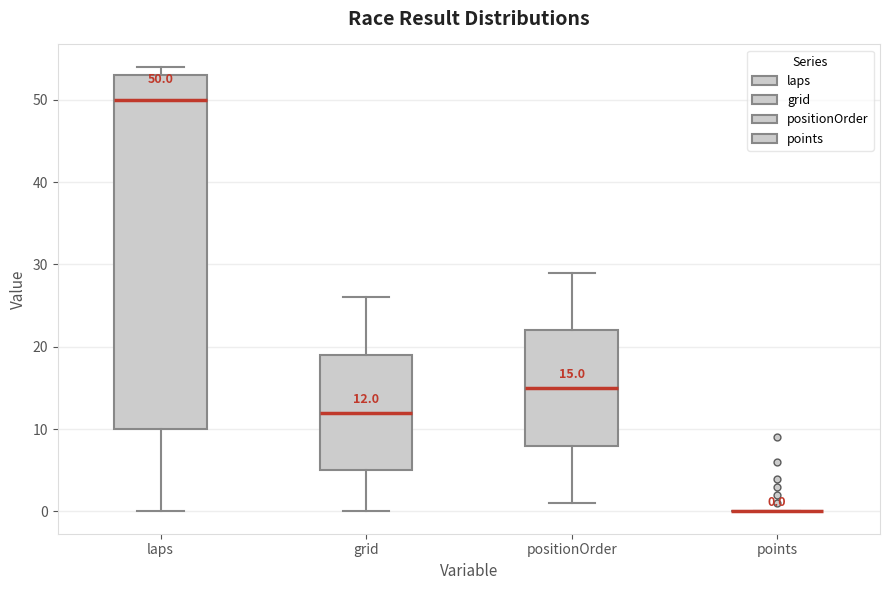

Comparing the boxes themselves (not the whiskers), which one is the tallest?

laps